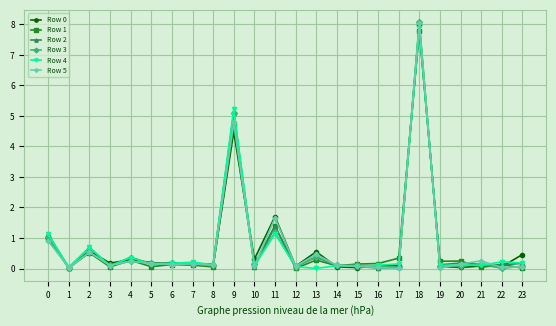

Which series has the largest range (max minus min)?

Row 3